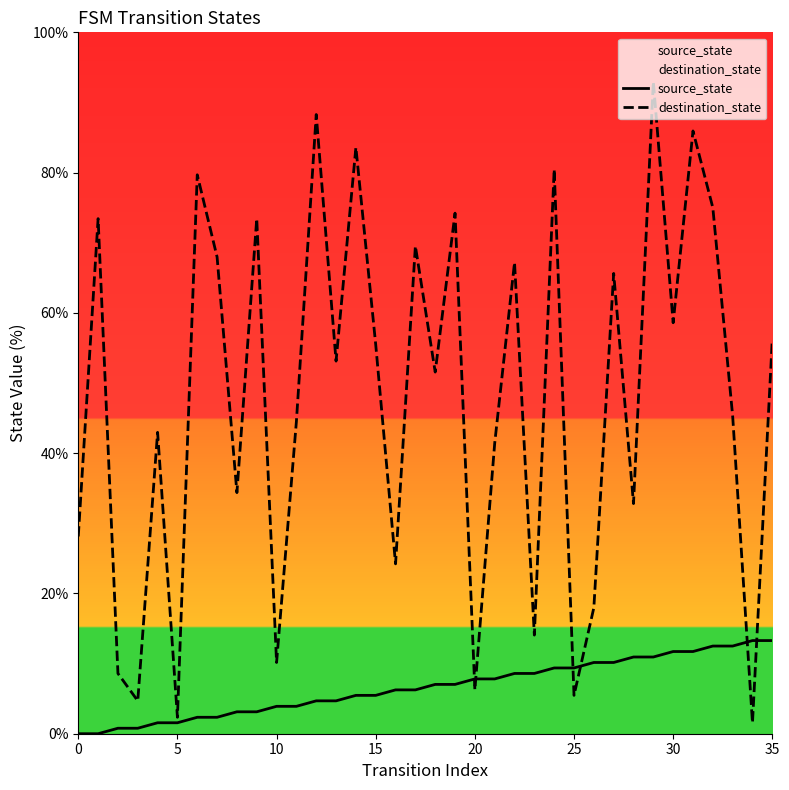

In destination_state, how many points are higher than both neighbors (excluding endpoints)?

13